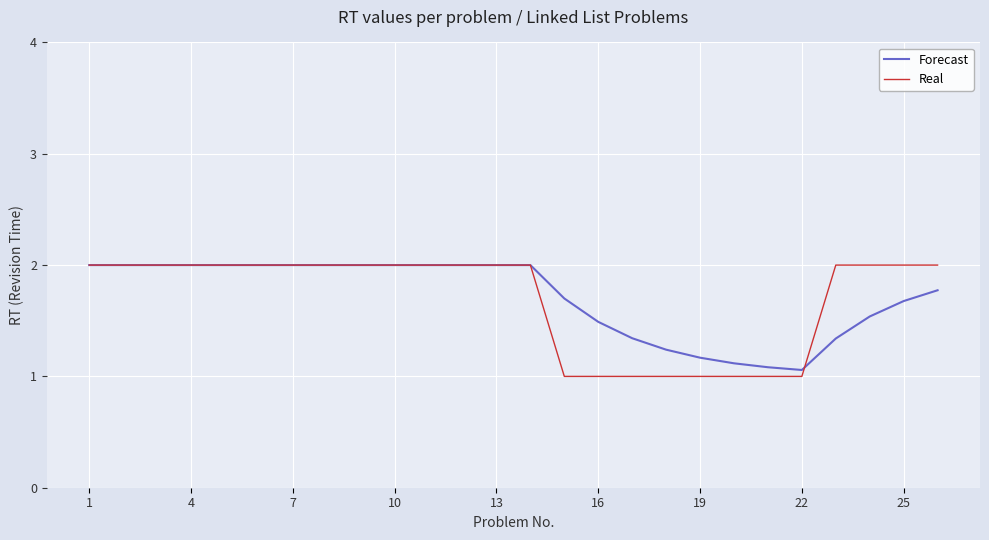

What is the highest value of the Forecast series?

2.0